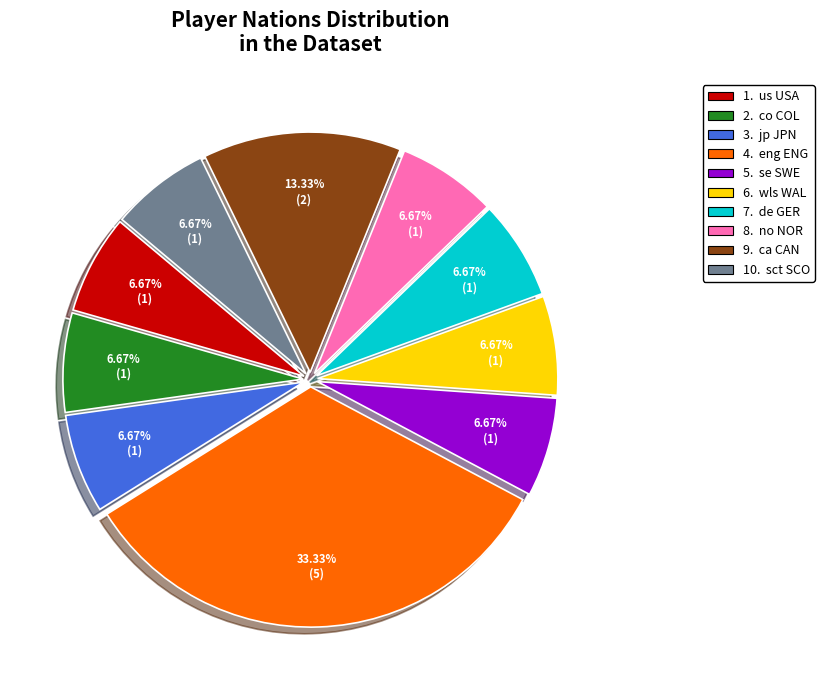

To the nearest percent, what is the difference between the largest and smallest slice percentages?

27%